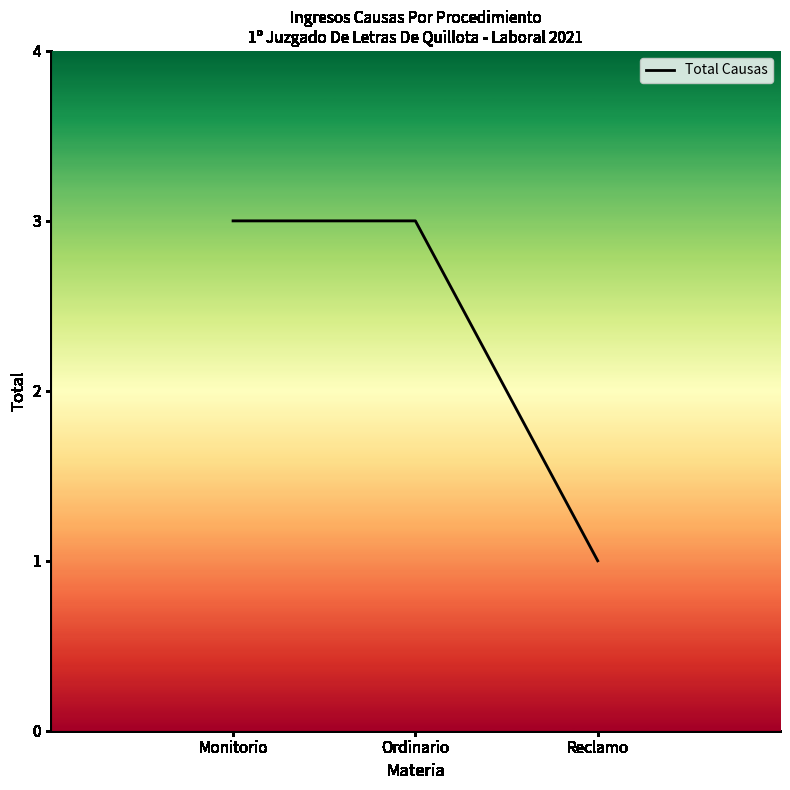

Does the chart have visible grid lines?

No